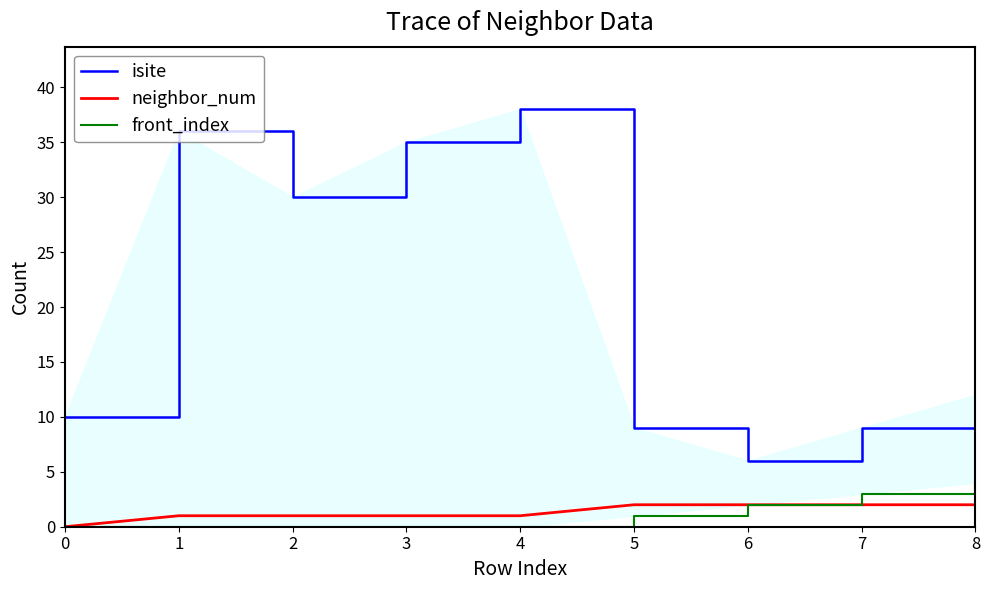

Count the neighbor_num values in the range 1 to 2.

8